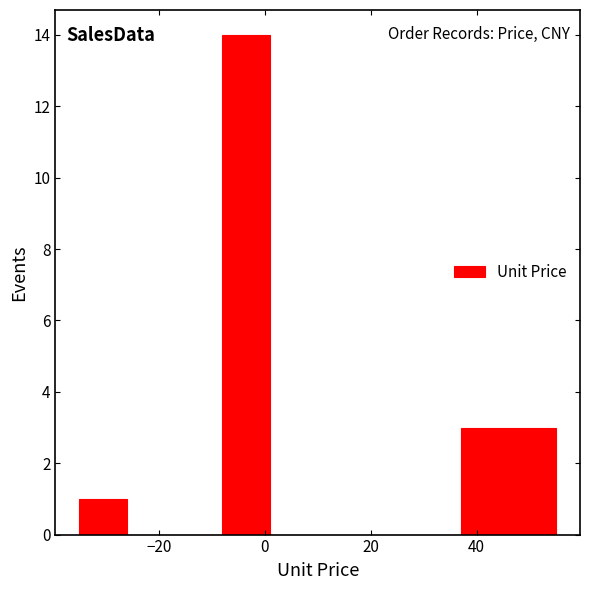

Reading left to right, transcribe this chart: for each bar, give the range it covers on the x-axis and its height. Neither the bar edges nor the heights are printed on the chart, so give them approximately, as read against the axes.

-35 to -26: 1
-26 to -17: 0
-17 to -8: 0
-8 to 1: 14
1 to 10: 0
10 to 19: 0
19 to 28: 0
28 to 37: 0
37 to 46: 3
46 to 55: 3